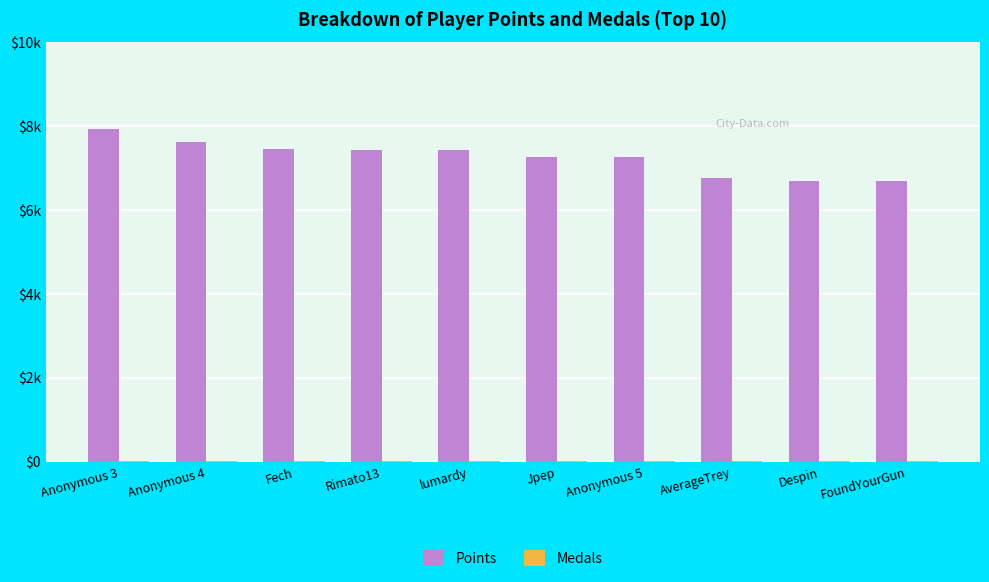

At which category is the sum across all series the highest?

Anonymous 3